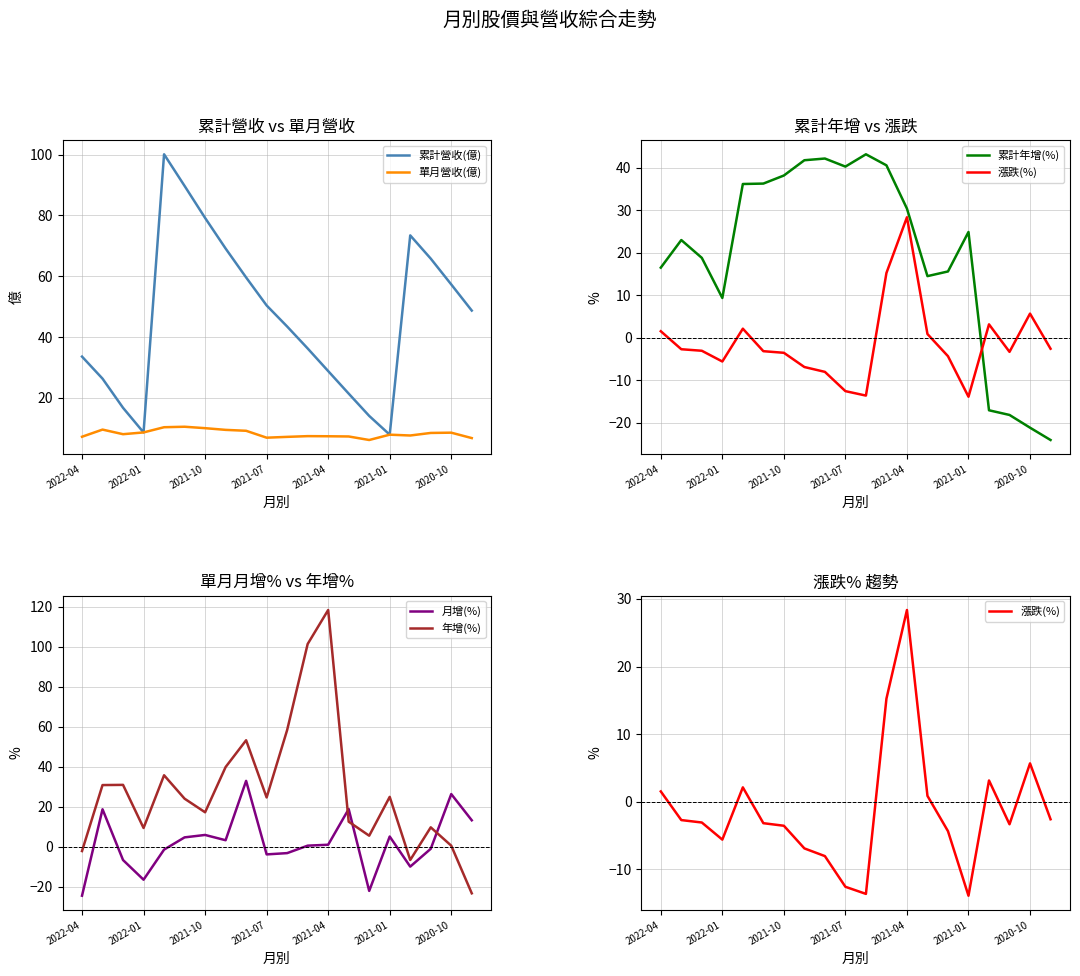

True or false: 單月營收(億) has a value of 6.9 at 2021-07.

True